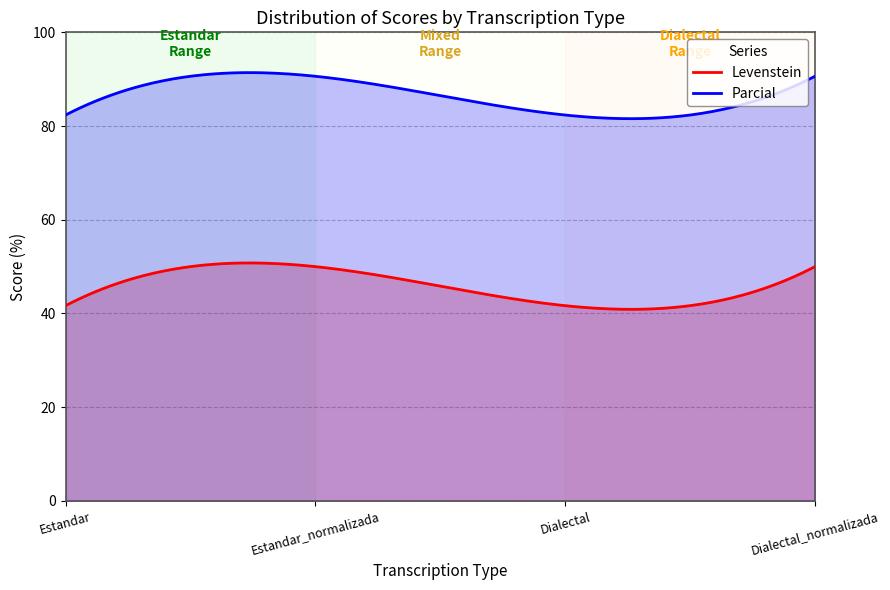

How many values in the Parcial series exceed 90?

2